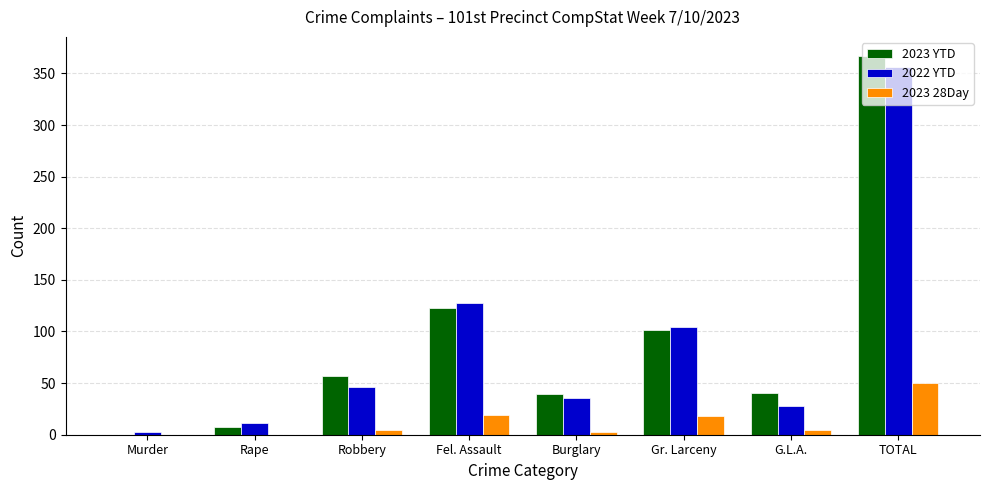

What is the spread (max minus min) of values at Burglary?

36